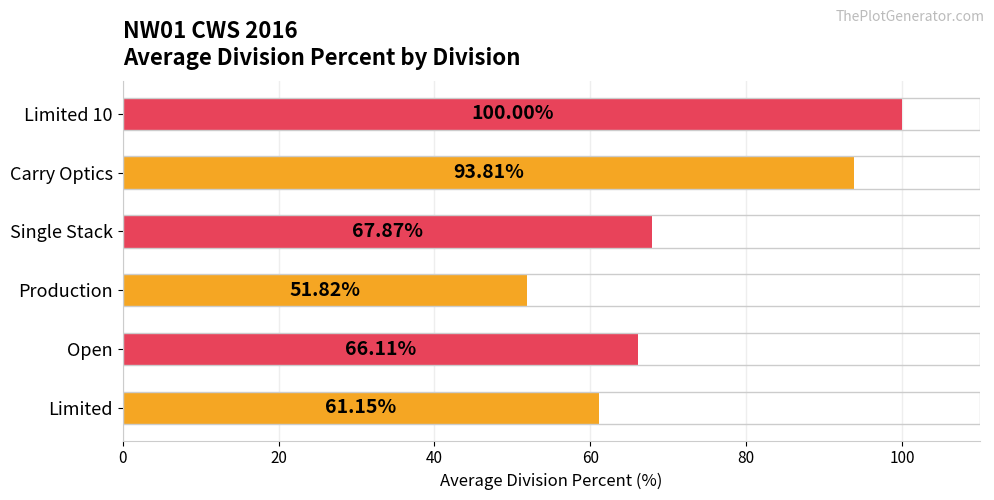

What is the maximum value shown in the chart?

100.0